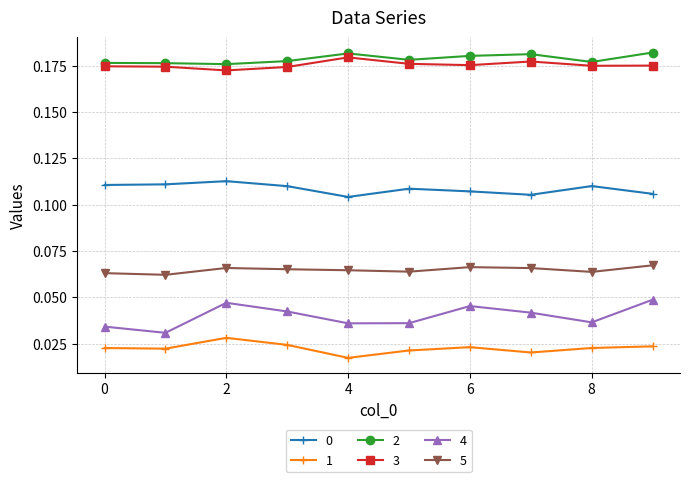

Which series has the largest range (max minus min)?

4